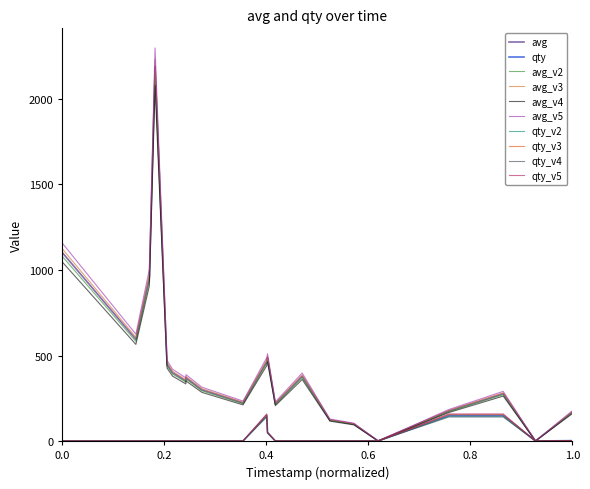

Which series has the largest range (max minus min)?

avg_v5